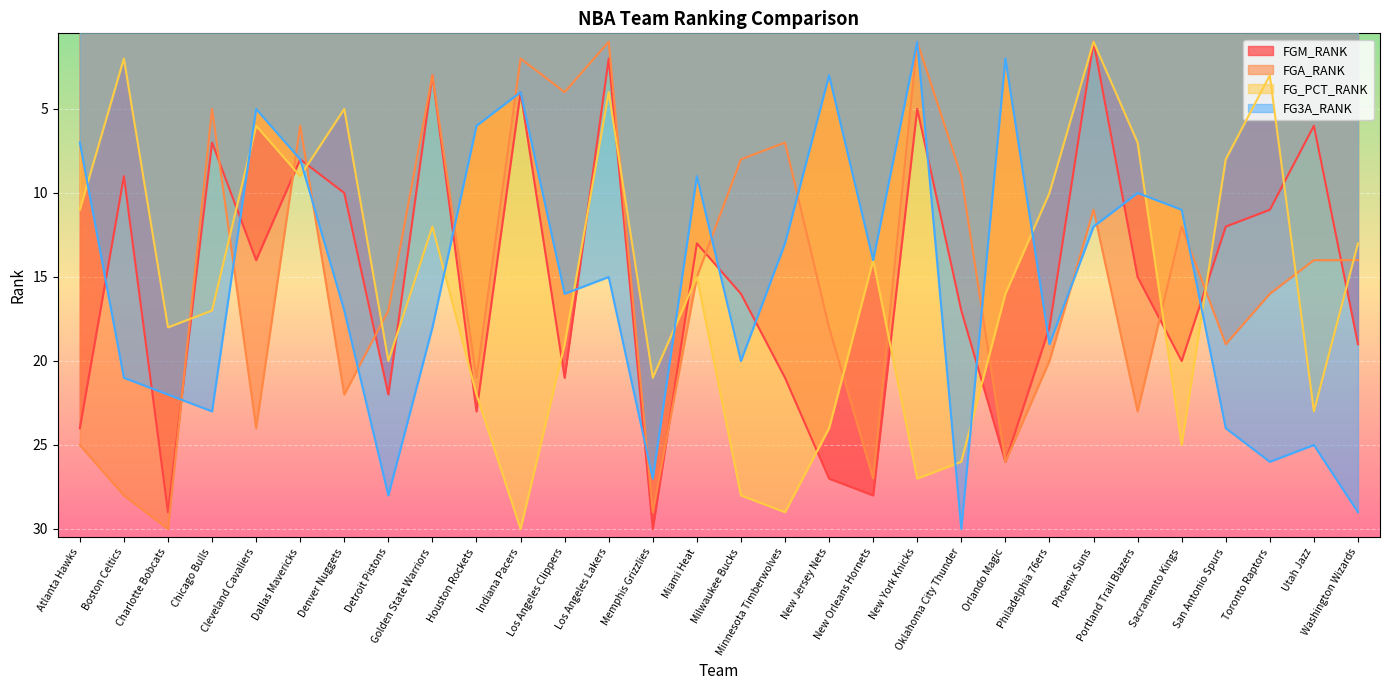

Reading left to right, transcribe all the data shown in this chart.

FGM_RANK: 24	9	29	7	14	8	10	22	3	23	4	21	2	30	13	16	21	27	28	5	17	26	18	1	15	20	12	11	6	19
FGA_RANK: 25	28	30	5	24	6	22	17	3	21	2	4	1	29	15	8	7	18	27	1	9	26	20	11	23	12	19	16	14	14
FG_PCT_RANK: 11	2	18	17	6	9	5	20	12	22	30	19	4	21	15	28	29	24	14	27	26	16	10	1	7	25	8	3	23	13
FG3A_RANK: 7	21	22	23	5	8	17	28	18	6	4	16	15	27	9	20	13	3	14	1	30	2	19	12	10	11	24	26	25	29